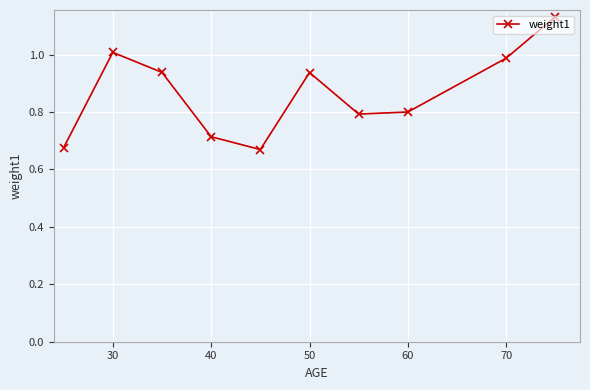

What is the difference between the maximum and minimum values?

0.5